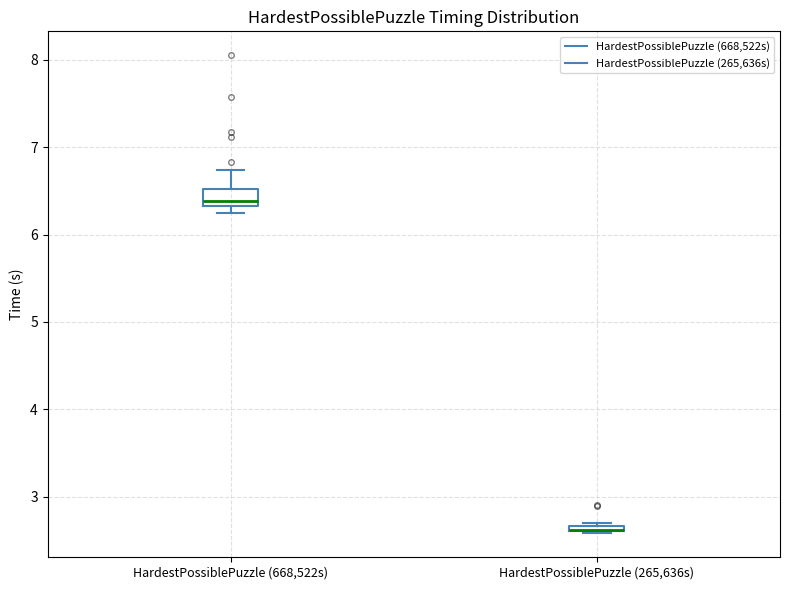

Which box is the tallest, from its lower edge to its upper edge?

HardestPossiblePuzzle (668,522s)